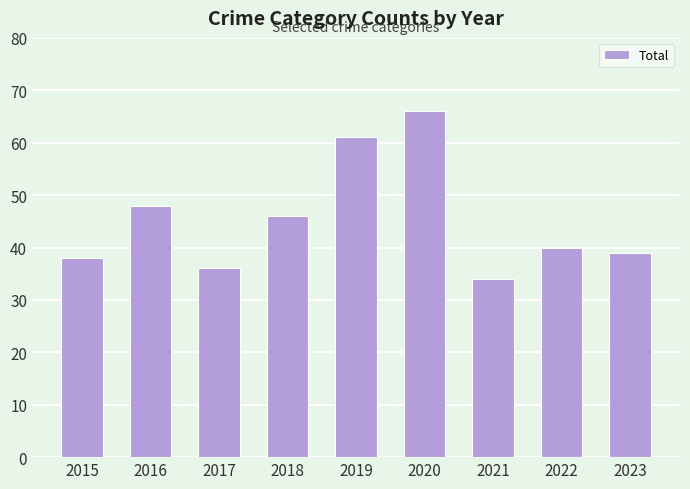

How many values are below 40?

4